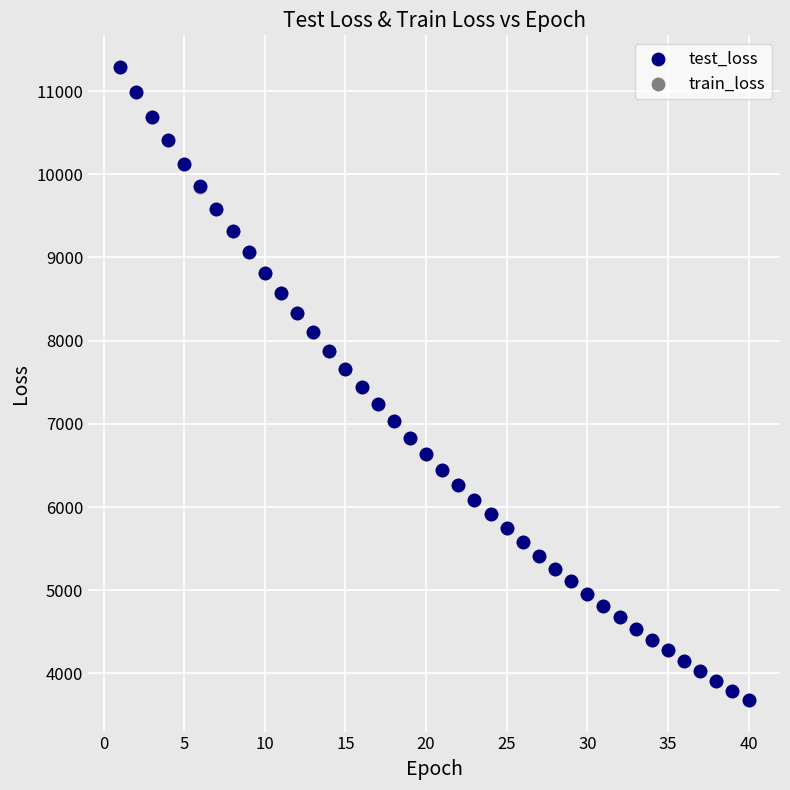

Which series has the largest Y range (max minus min)?

train_loss